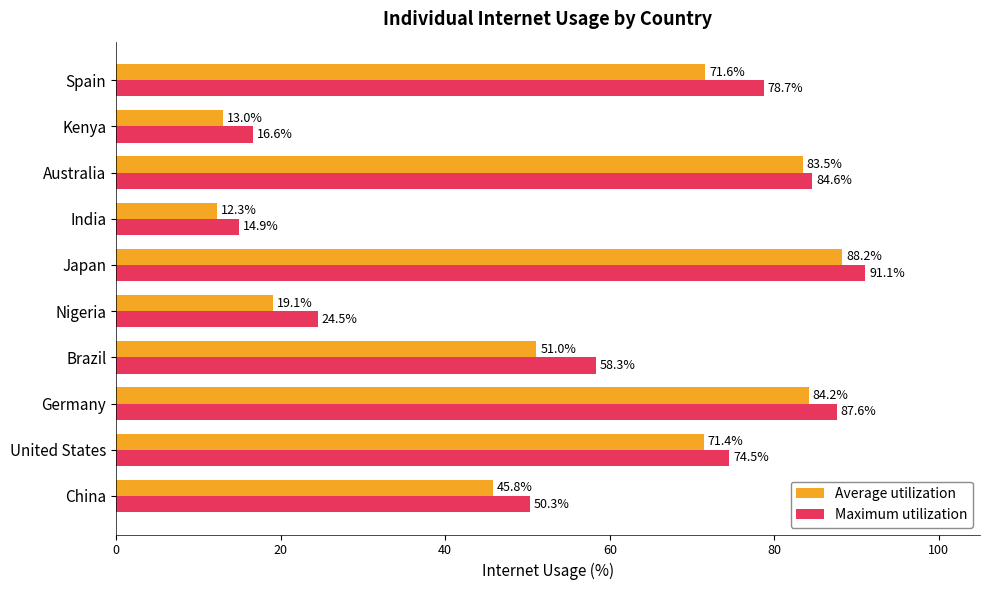

What are all the series names shown in the legend?

Average utilization, Maximum utilization